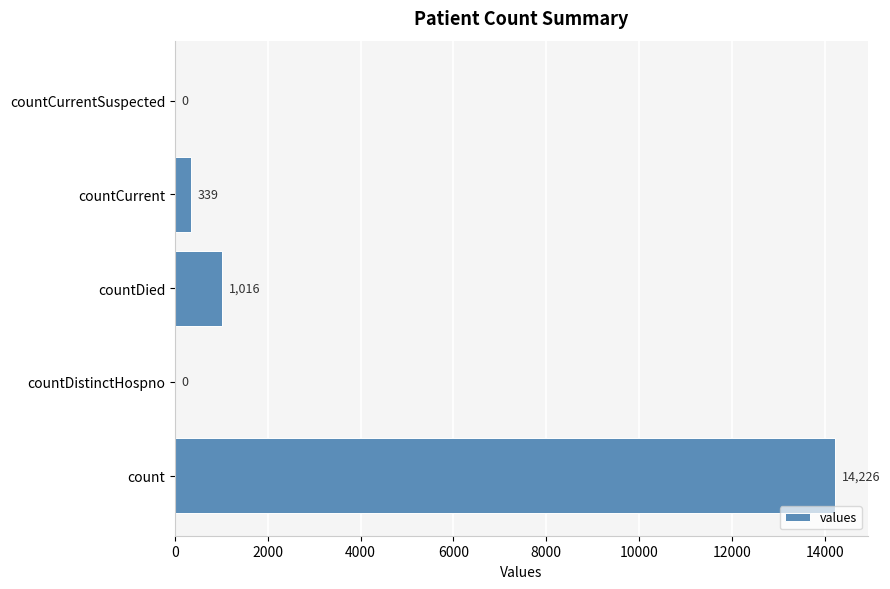

Which has a higher value, count or countCurrent?

count